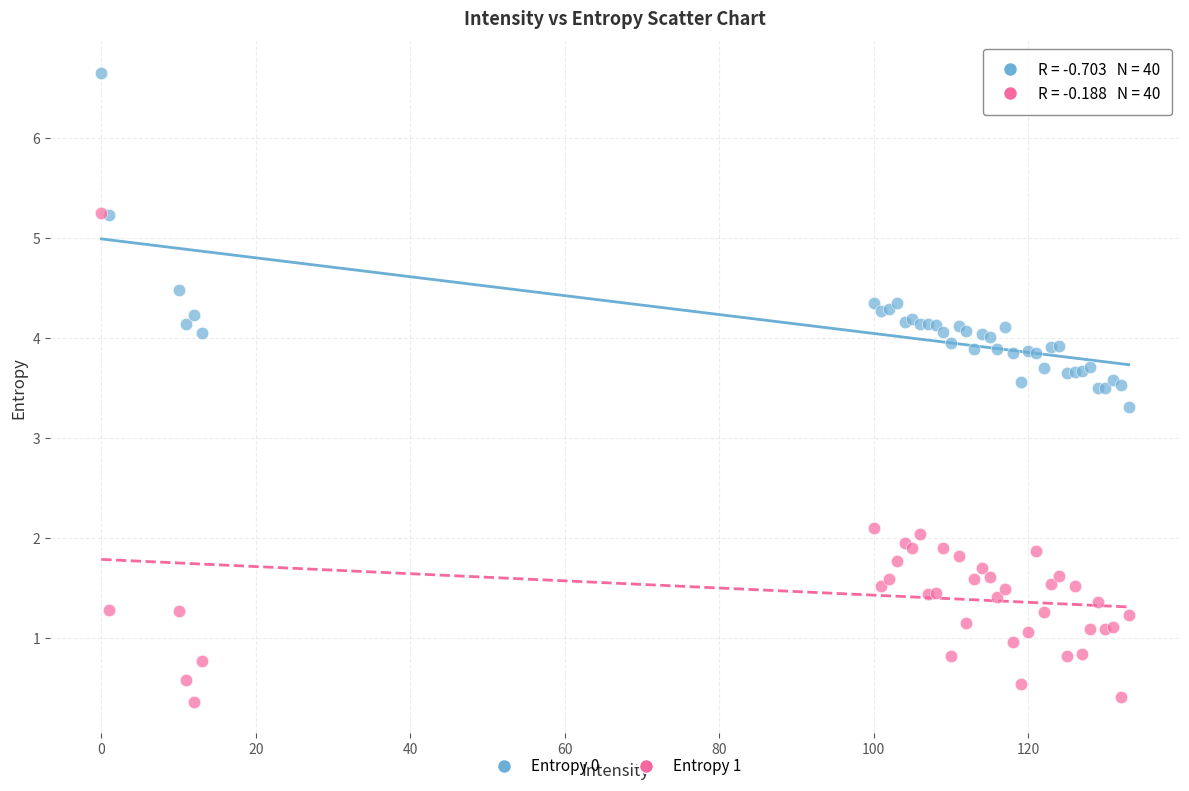

What are all the series names shown in the legend?

Entropy 0, Entropy 1